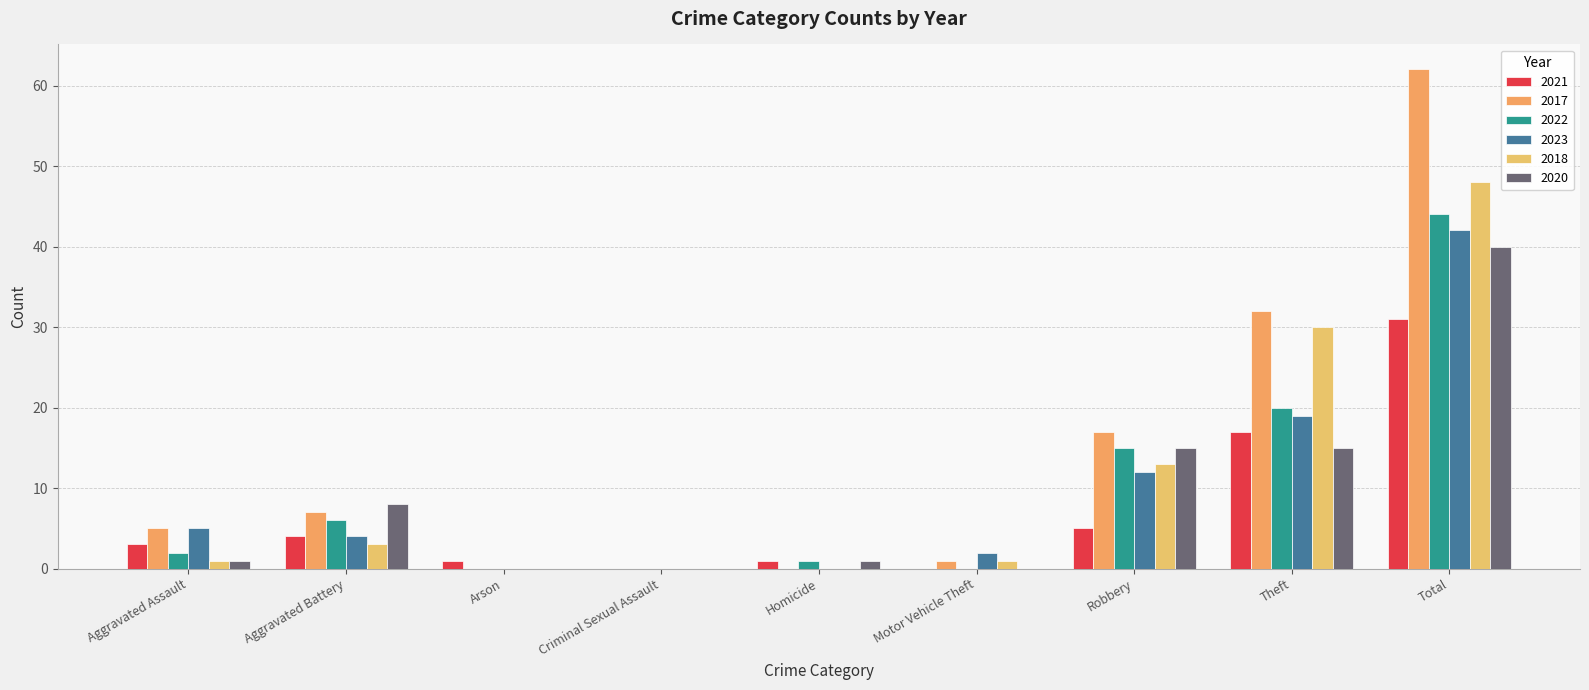

Which series has the widest spread of values?

2017